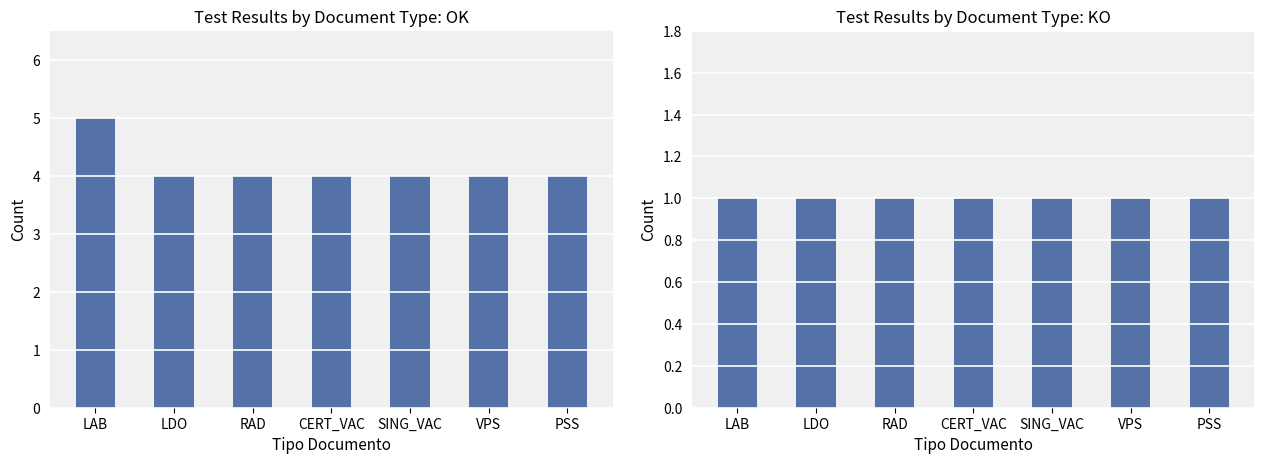

Count the OK values in the range 4 to 5.

7